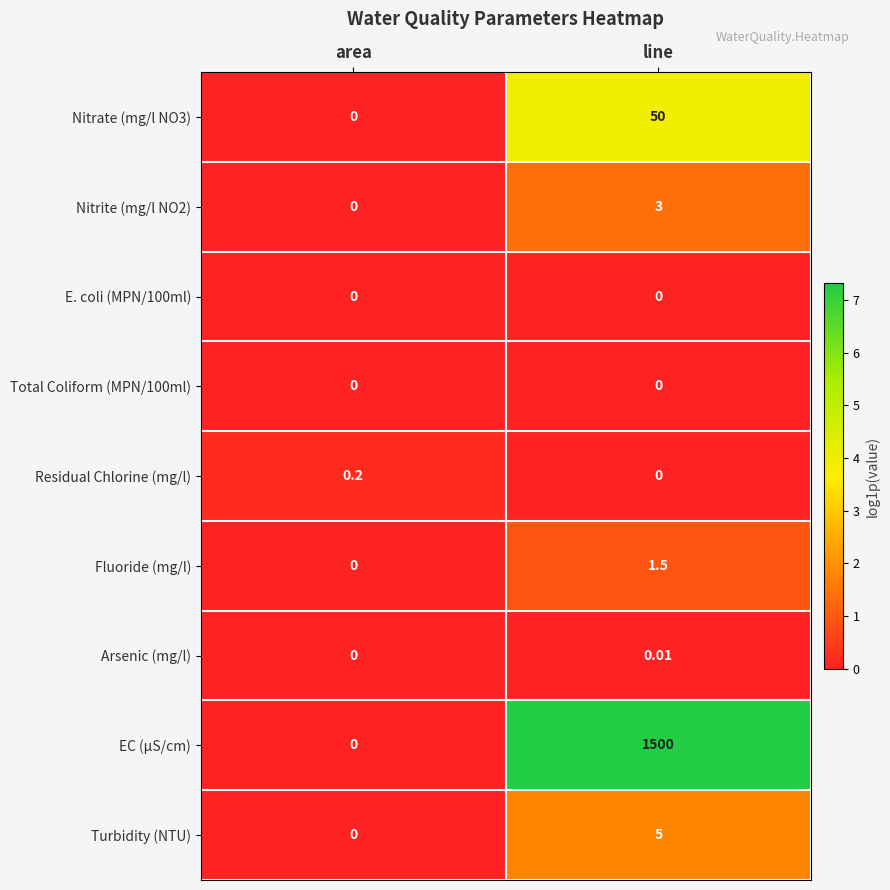

Which series changed the most between area and line?

EC (μS/cm)